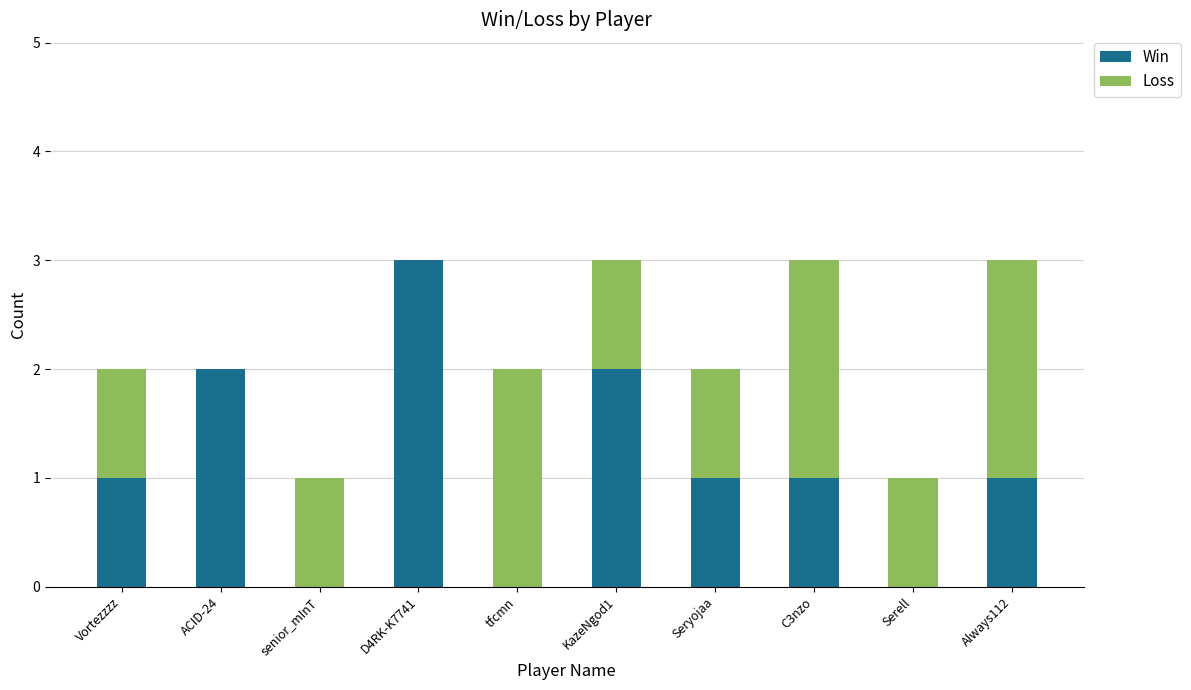

Is it true that Win equals 1 at Vortezzzz?

True